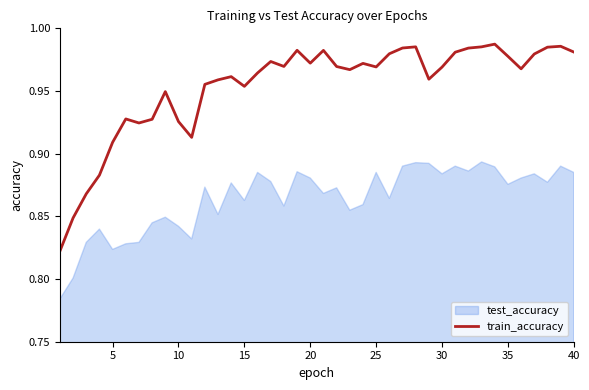

Reading left to right, transcribe all the data shown in this chart.

0.8	0.8	0.9	0.9	0.9	0.9	0.9	0.9	0.9	0.9	0.9	1.0	1.0	1.0	1.0	1.0	1.0	1.0	1.0	1.0	1.0	1.0	1.0	1.0	1.0	1.0	1.0	1.0	1.0	1.0	1.0	1.0	1.0	1.0	1.0	1.0	1.0	1.0	1.0	1.0